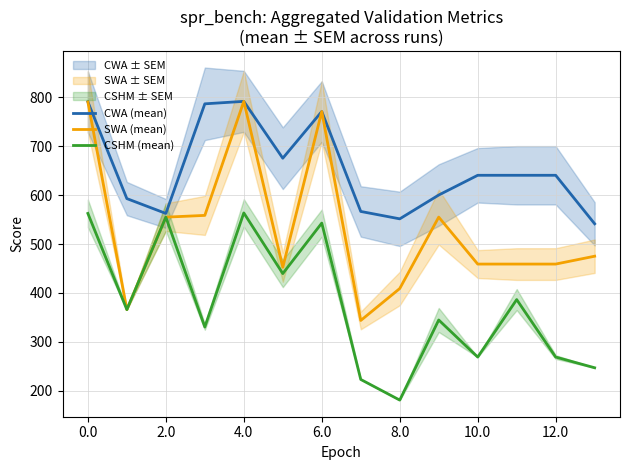

What is the value of the CSHM (mean) point at the 11th from the left?

268.9